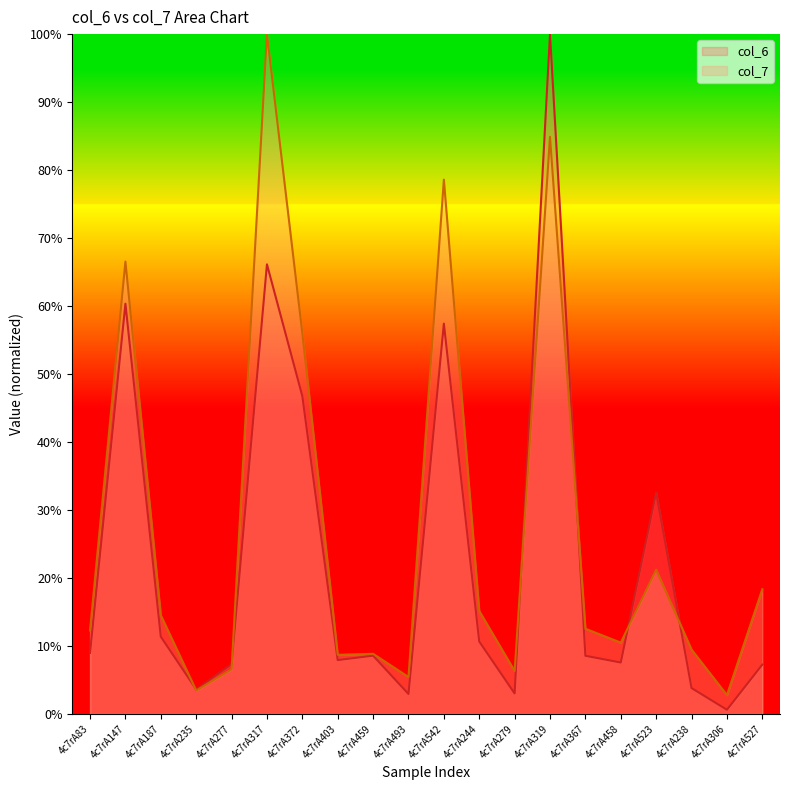

What is the average value of the col_7 series?

27.1